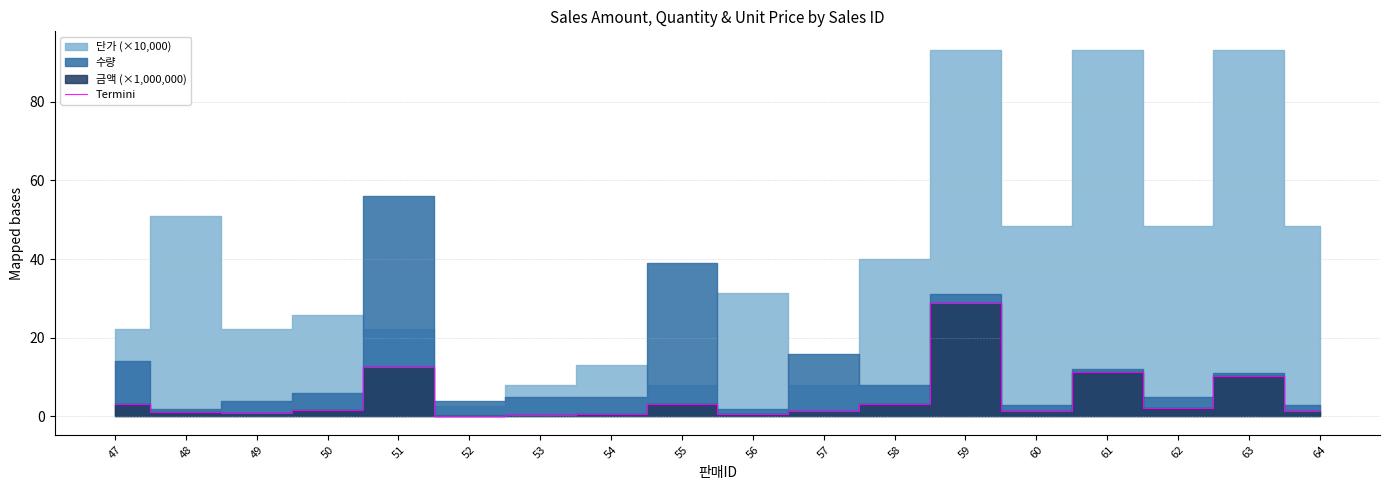

Read the value at 62.

2.2